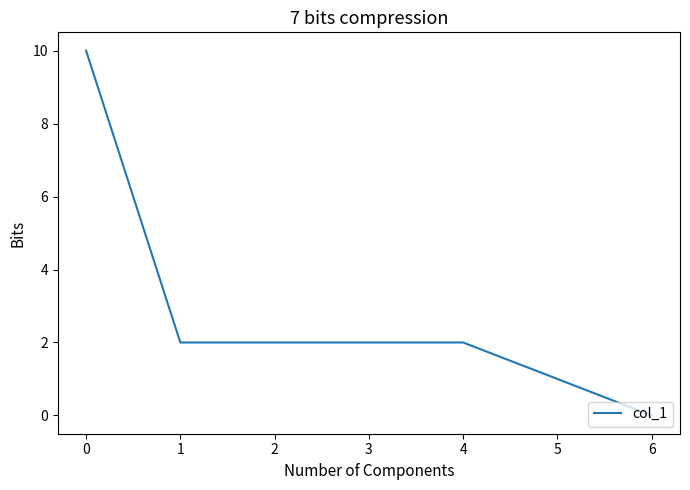

Does the chart display data point markers on the line(s)?

No